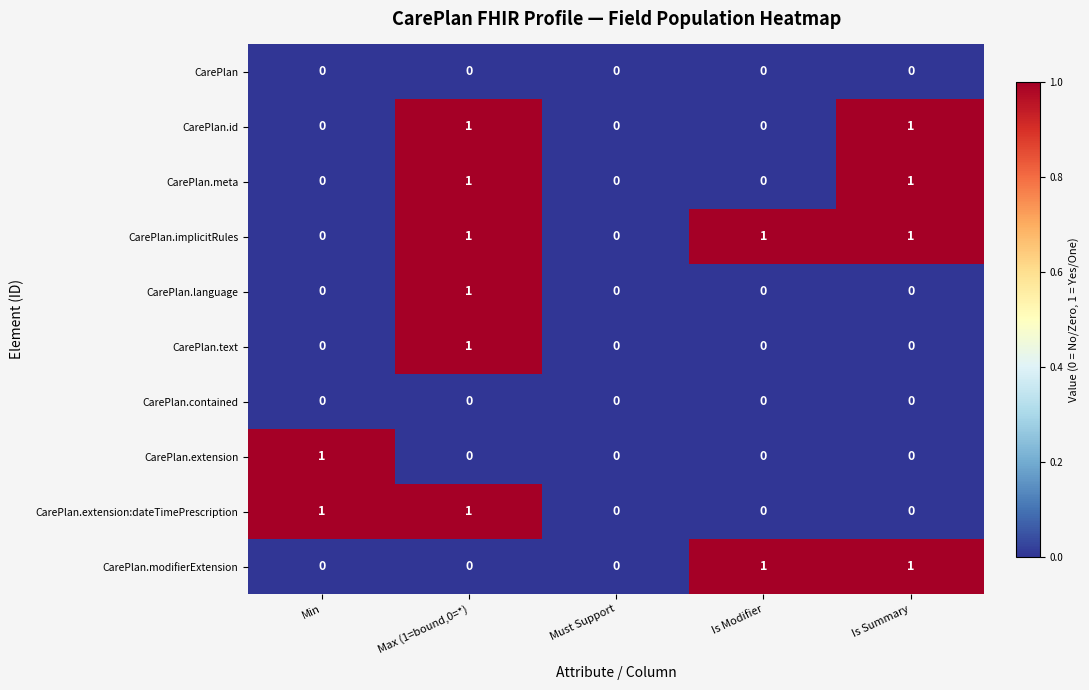

True or false: CarePlan.text has a value of 0 at Must Support.

True